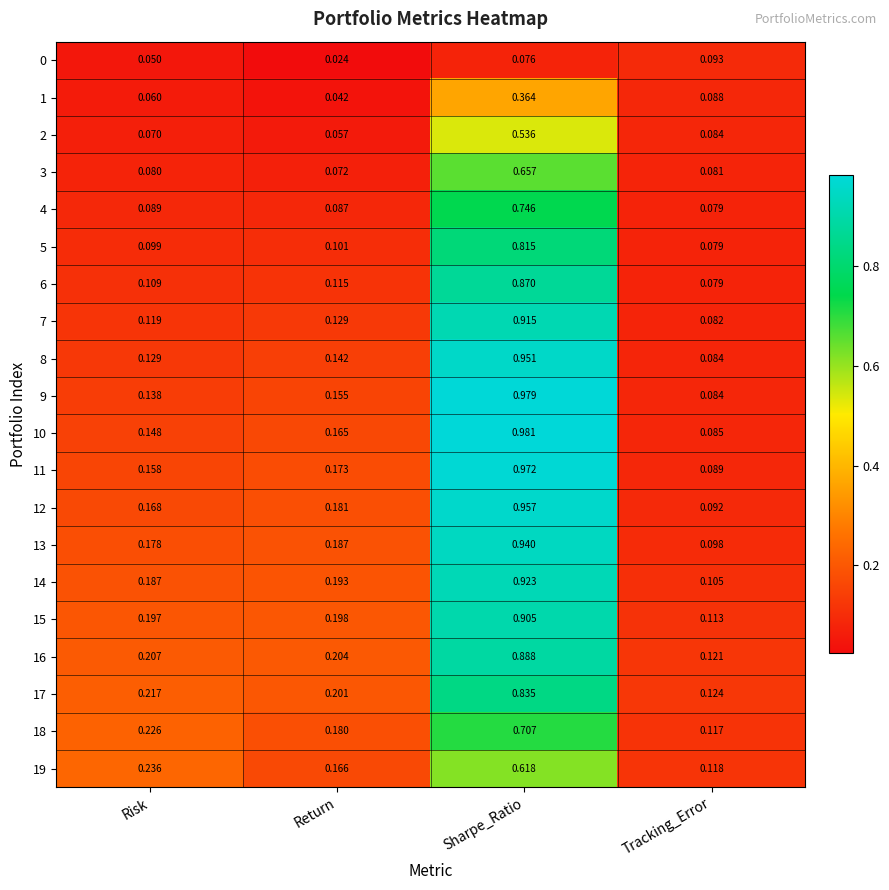

Between Risk and Tracking_Error, which series saw the biggest shift?

19